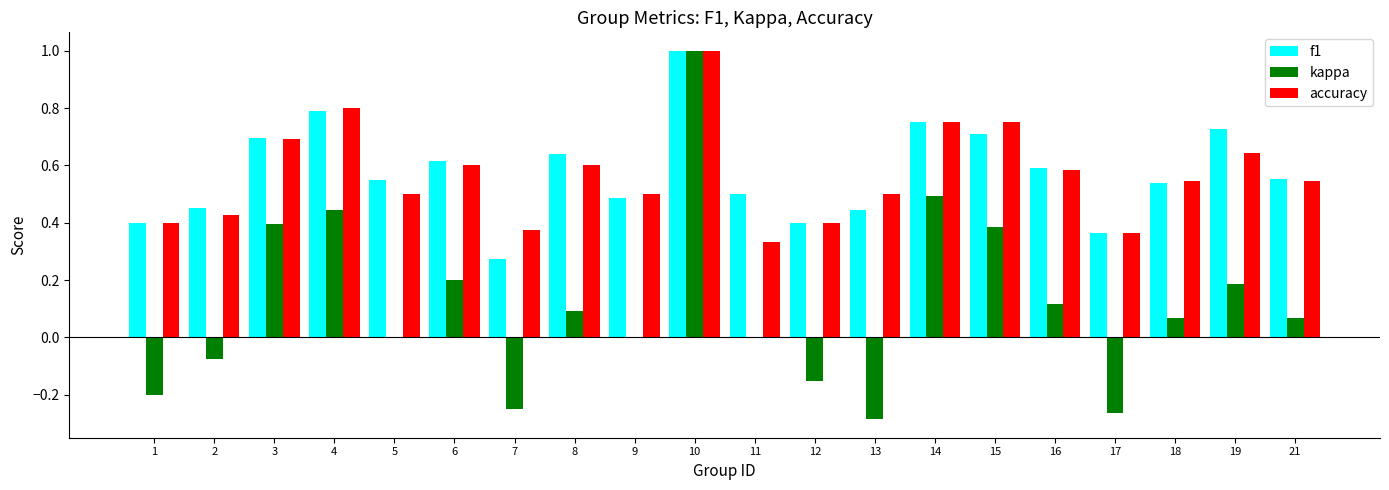

Count the number of categories in the chart.

20